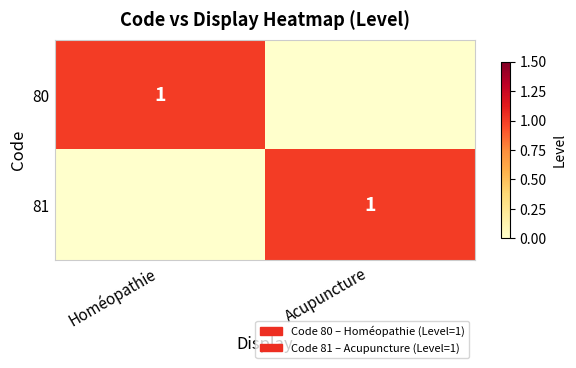

True or false: 81 has a value of 1 at Acupuncture.

True